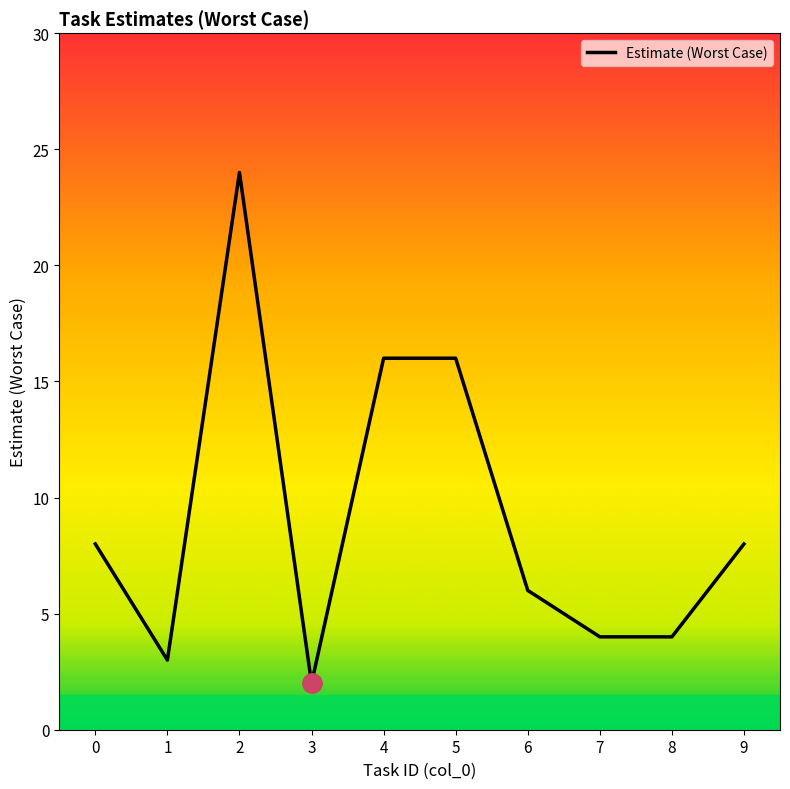

List the labels in order of value, smallest first.

3, 1, 7, 8, 6, 0, 9, 4, 5, 2